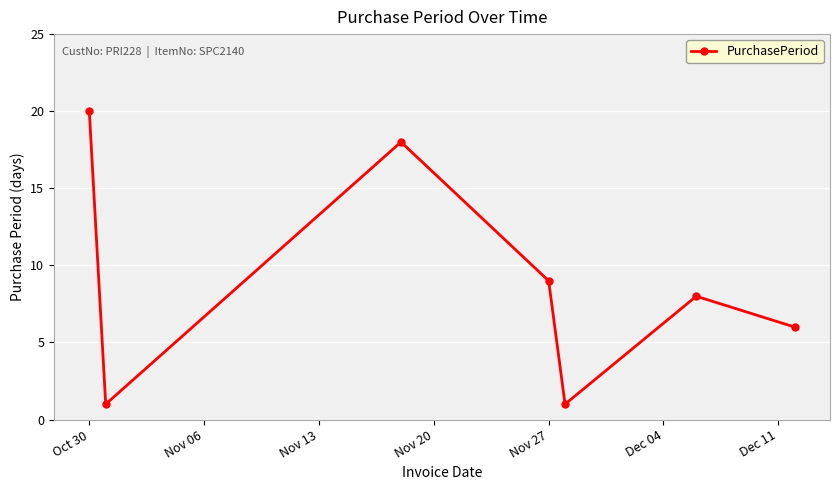

What is the greatest value displayed?

20